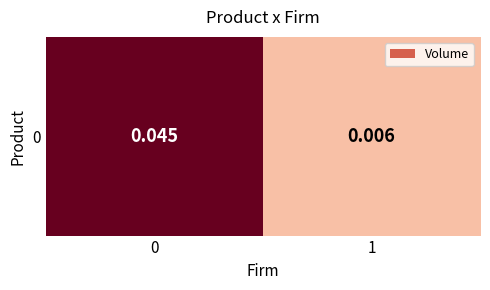

Rank the categories by value from highest to lowest.

0, 1